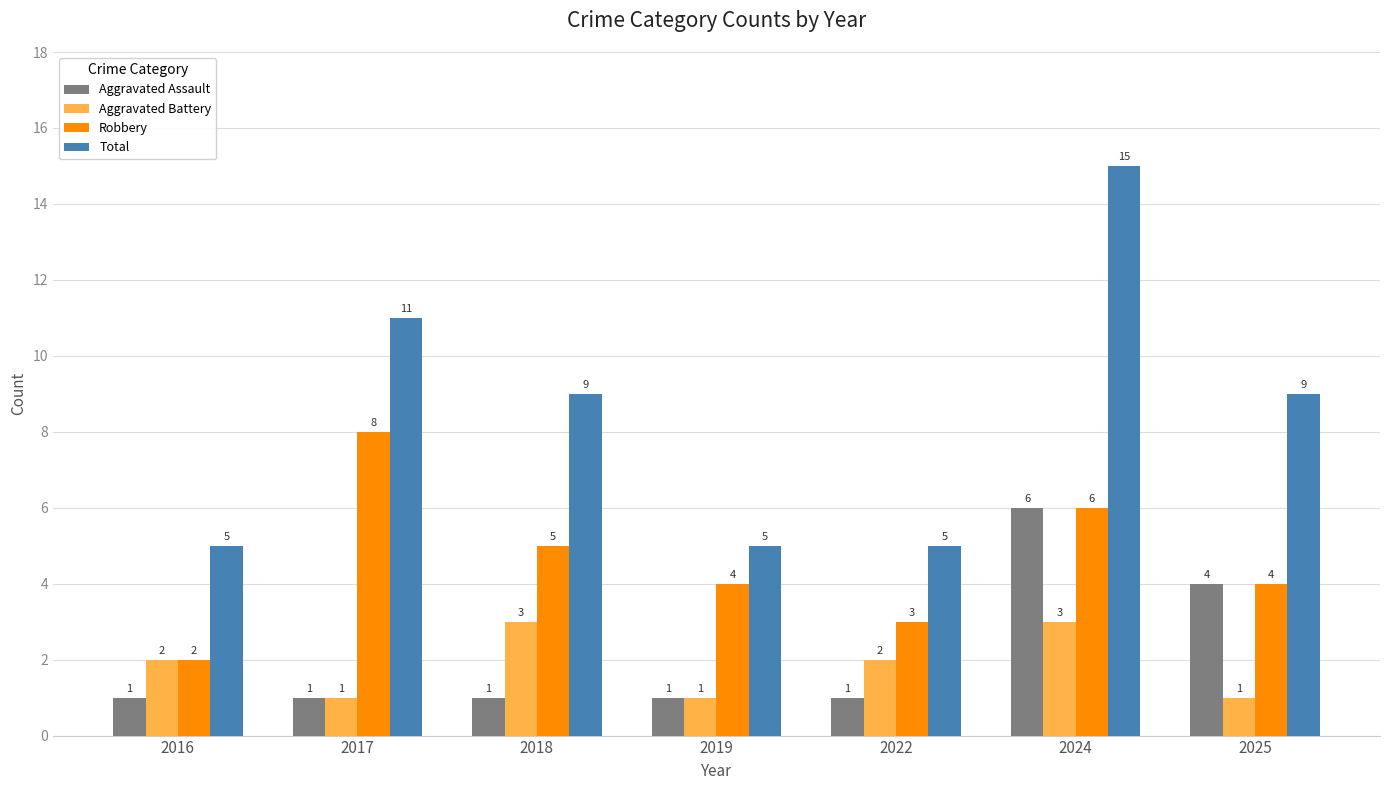

The Robbery series shows 4 at 2025. True or false?

True